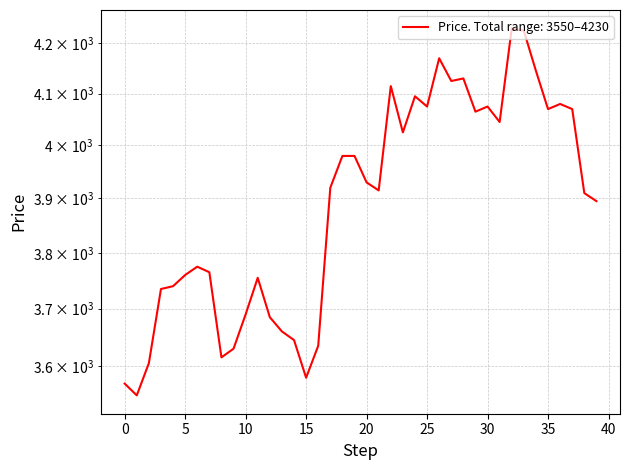

True or false: the data shows 6081 at 2018-05-29.

False